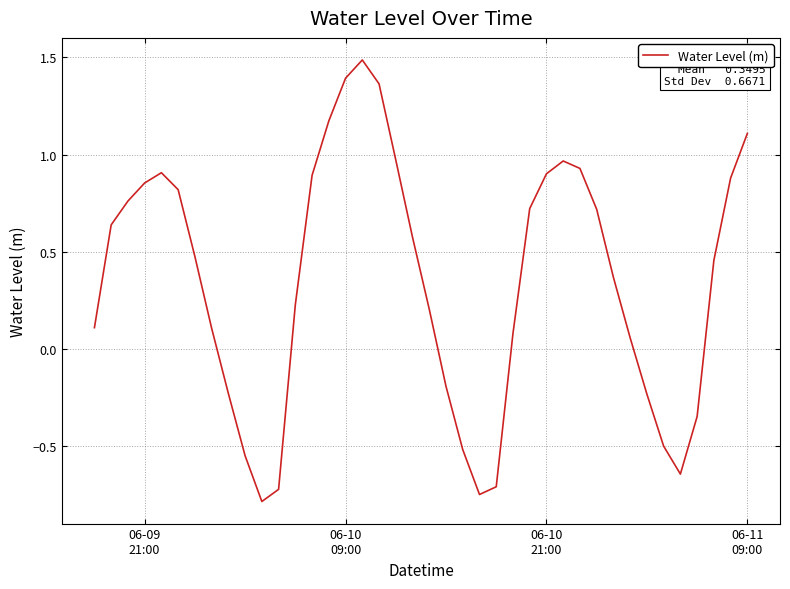

True or false: there are more than 1 points higher than both neighbors.

True